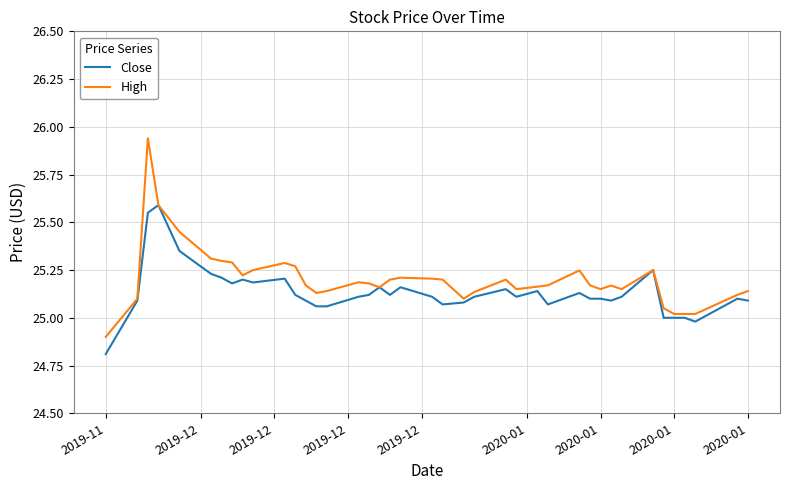

What is the maximum value for Close?

25.6